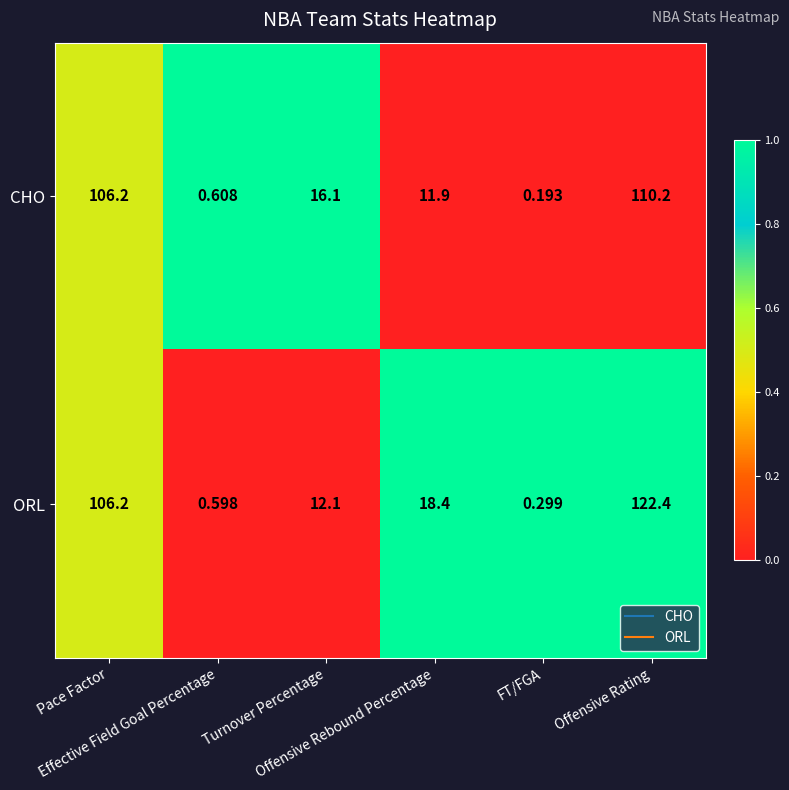

Which series has the widest spread of values?

ORL